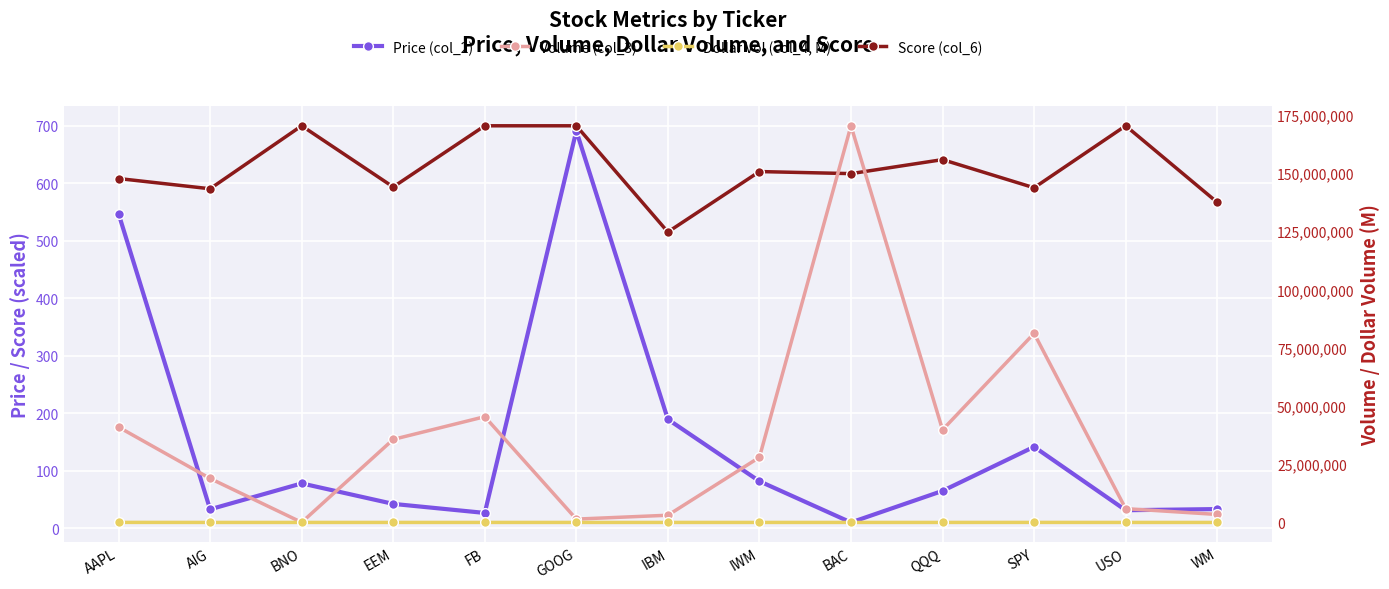

Reading left to right, list all the values displayed in this chart.

Price (col_2): AAPL=547.3	AIG=33.3	BNO=78.3	EEM=42.7	FB=27.0	GOOG=691.1	IBM=189.7	IWM=82.1	BAC=10.4	QQQ=65.3	SPY=141.9	USO=31.7	WM=33.7
Score (col_6): AAPL=608.3	AIG=590.5	BNO=700.0	EEM=593.6	FB=700.0	GOOG=700.0	IBM=515.3	IWM=620.4	BAC=616.8	QQQ=641.2	SPY=592.2	USO=700.0	WM=567.0
Volume (col_3): AAPL=40918651.0	AIG=18866954.0	BNO=28629.0	EEM=35628210.0	FB=45380148.0	GOOG=1426285.0	IBM=3089818.0	IWM=27949359.0	BAC=170219675.0	QQQ=39736556.0	SPY=81136204.0	USO=5913639.0	WM=3422526.0
Dollar Vol (col_4, M): AAPL=22394.0	AIG=627.5	BNO=2.2	EEM=1521.0	FB=1223.9	GOOG=985.7	IBM=586.1	IWM=2293.5	BAC=1778.8	QQQ=2594.0	SPY=11514.0	USO=187.3	WM=115.3